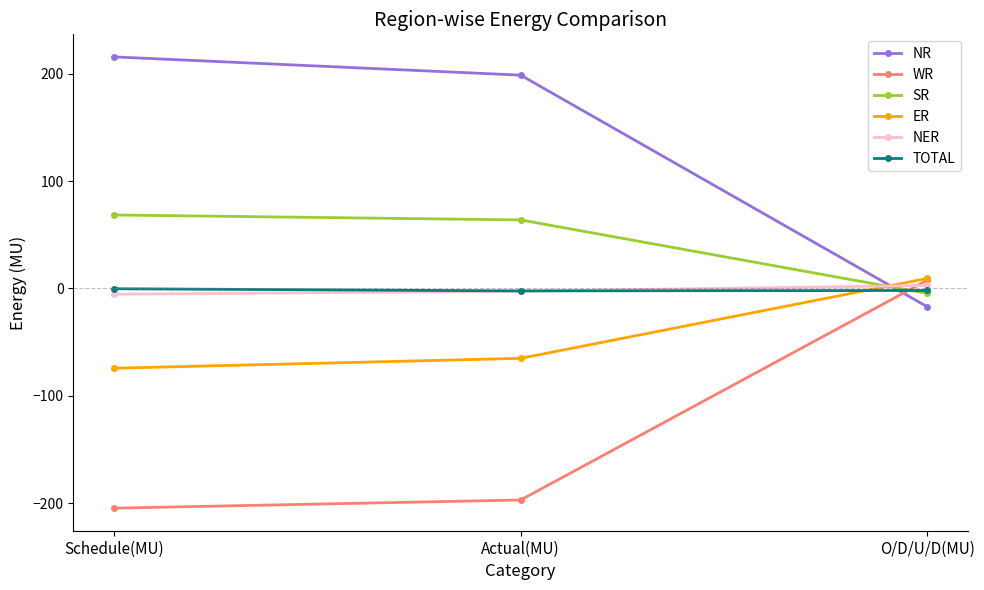

Which series has the largest total across all categories?

NR